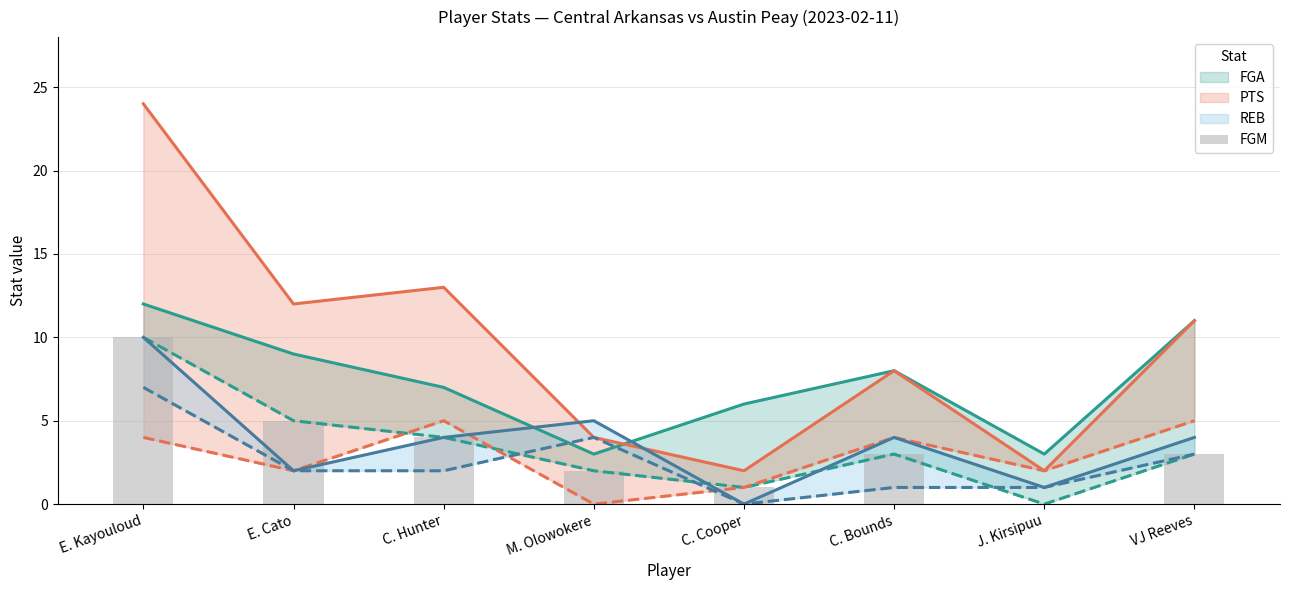

Does the chart contain any negative values?

No